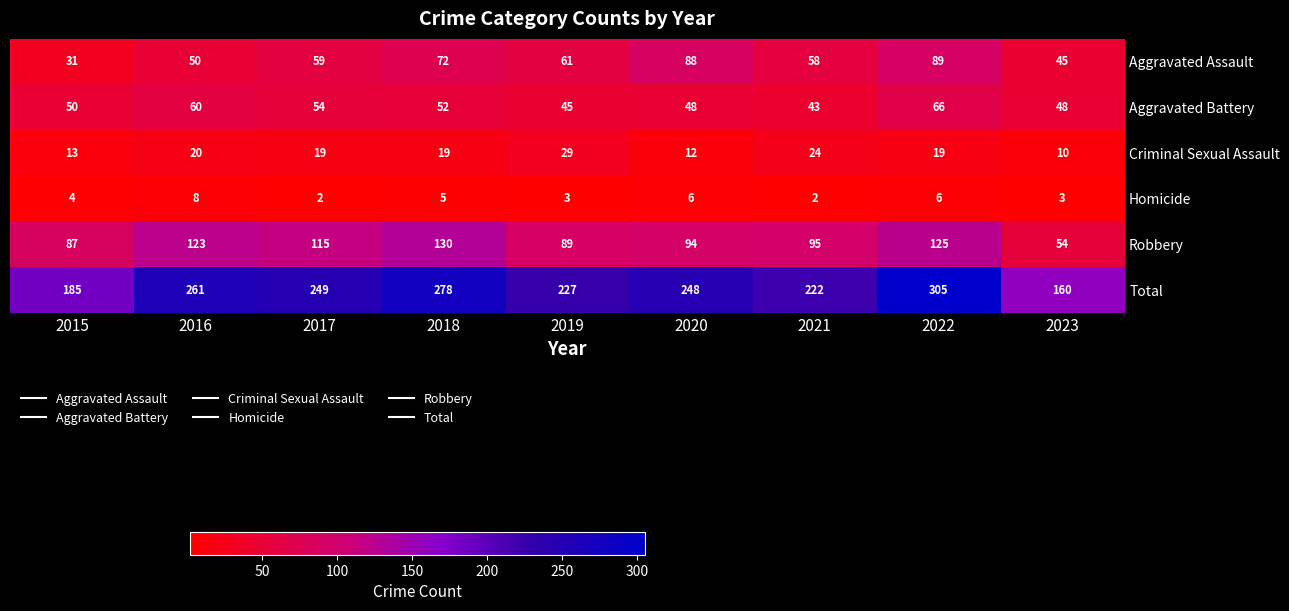

The value of Homicide at 2018 is 9. True or false?

False